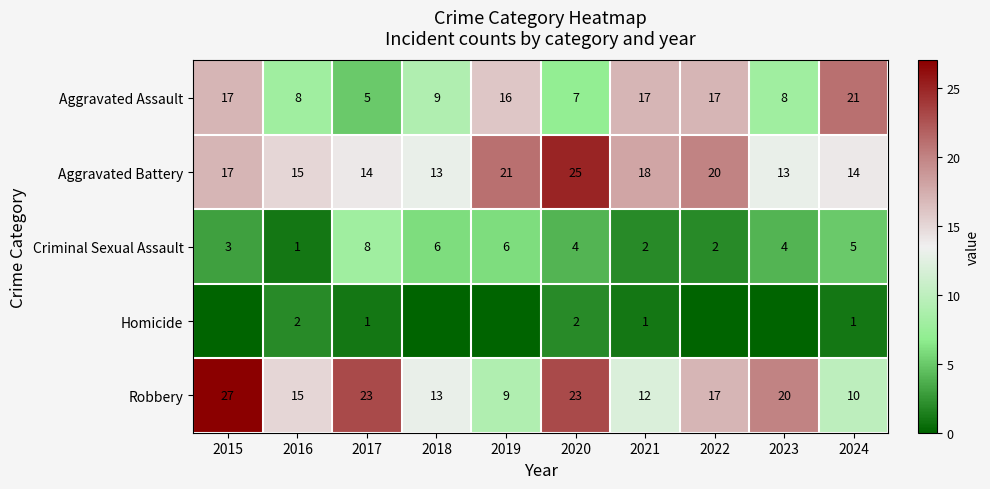

What is the total value across all series at 2020?

61